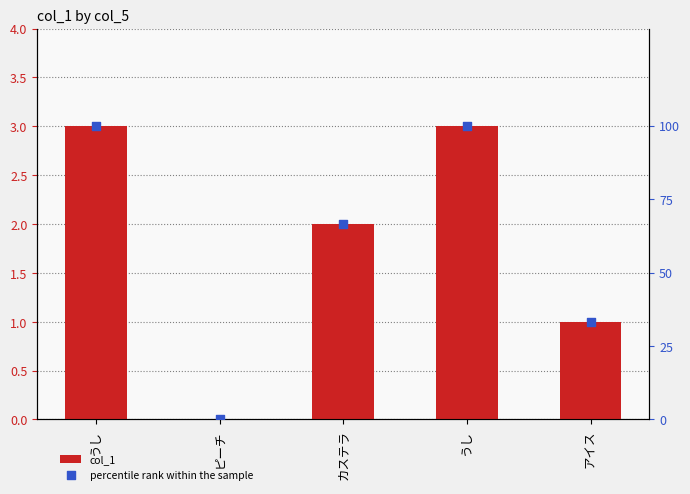

Which series reaches the minimum Y coordinate?

col_1